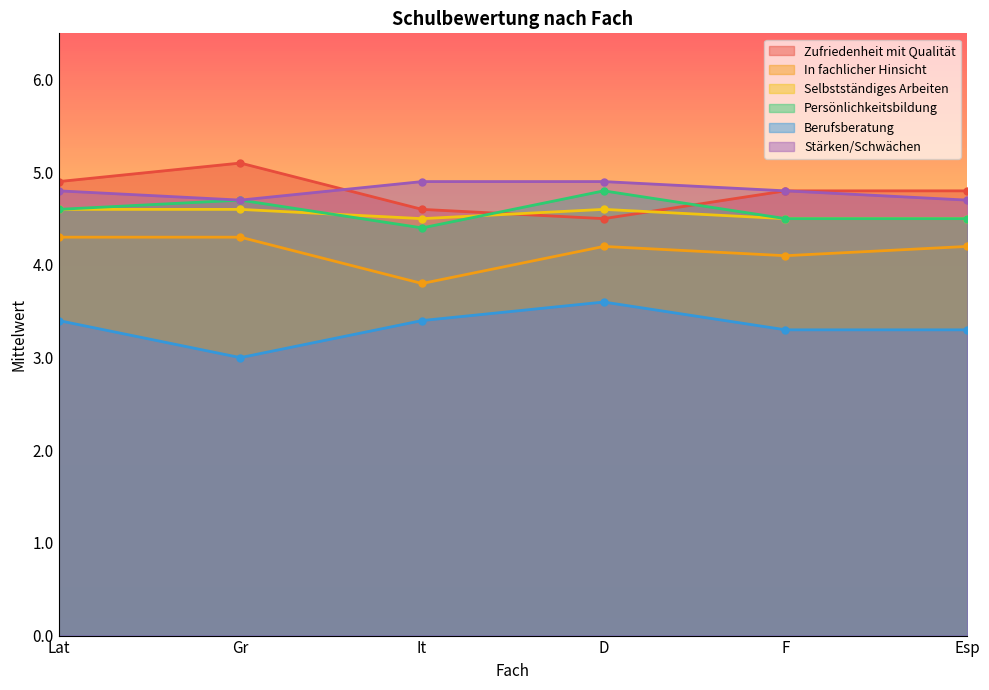

Which has a higher value, Lat or D?

Lat